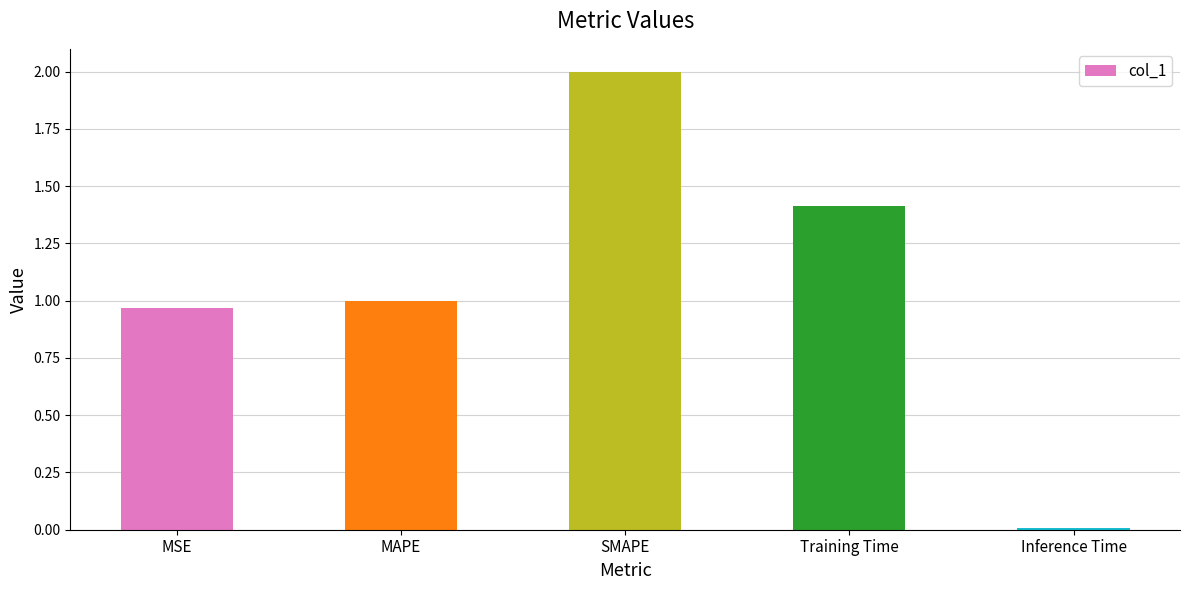

Which label corresponds to the smallest value in the chart?

Inference Time